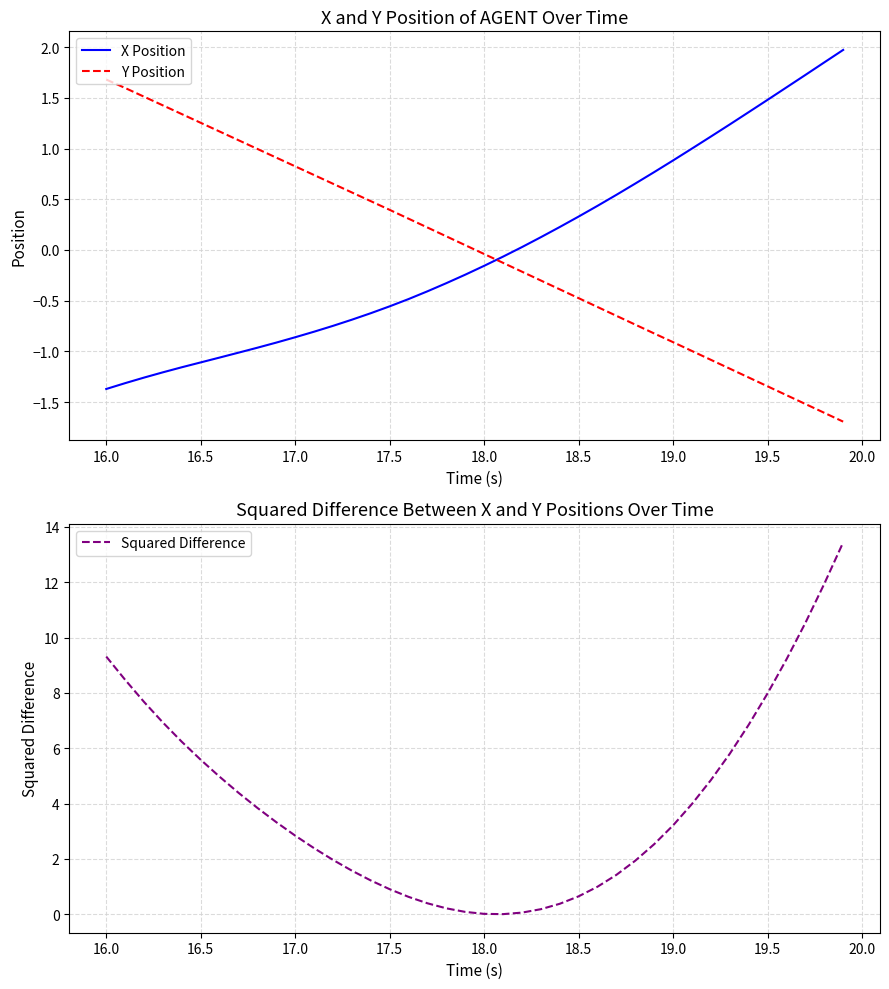

How many lines are shown in the chart?

3